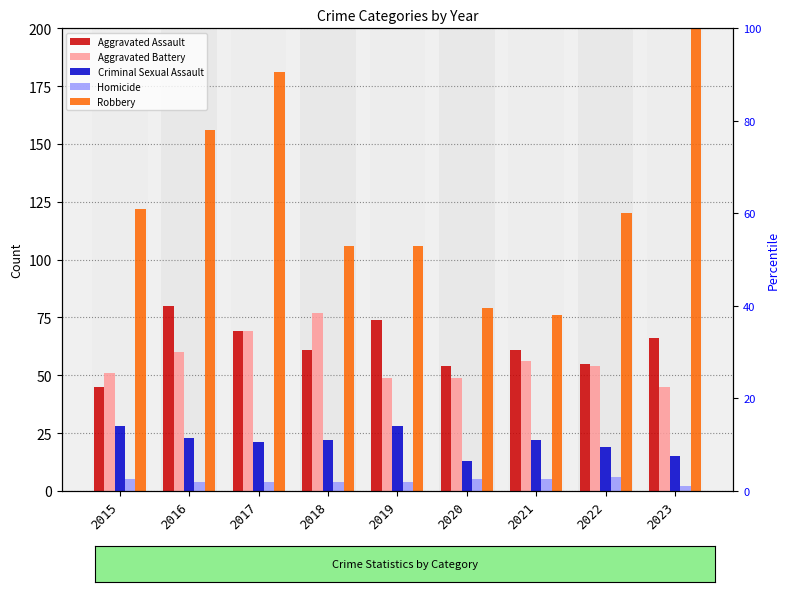

Which category has the highest value in the Homicide series?

2022